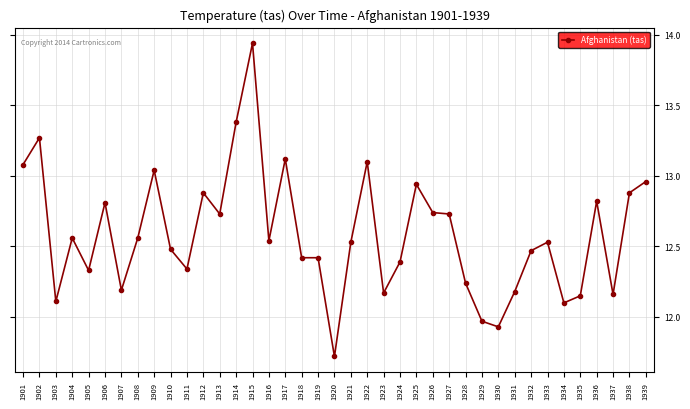

At which label does the data first exceed 12?

1901